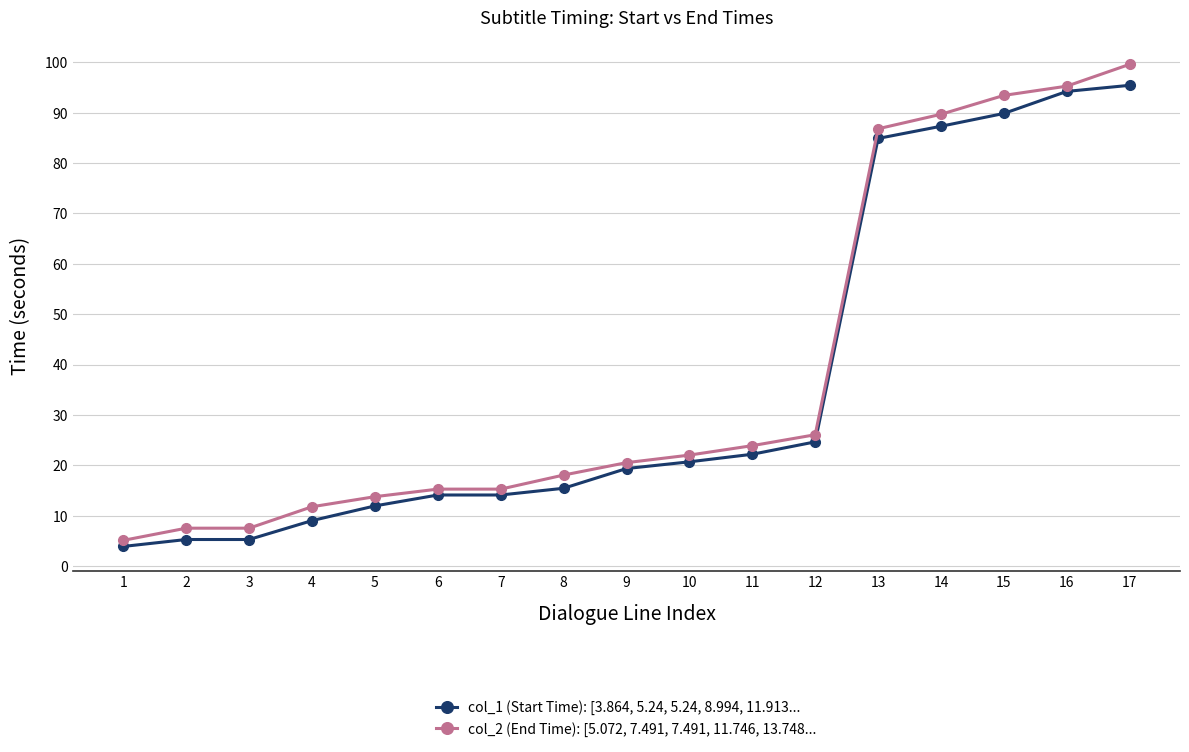

At which label does col_1 (Start Time): [3.864, 5.24, 5.24, 8.994, 11.913... first exceed 19?

9